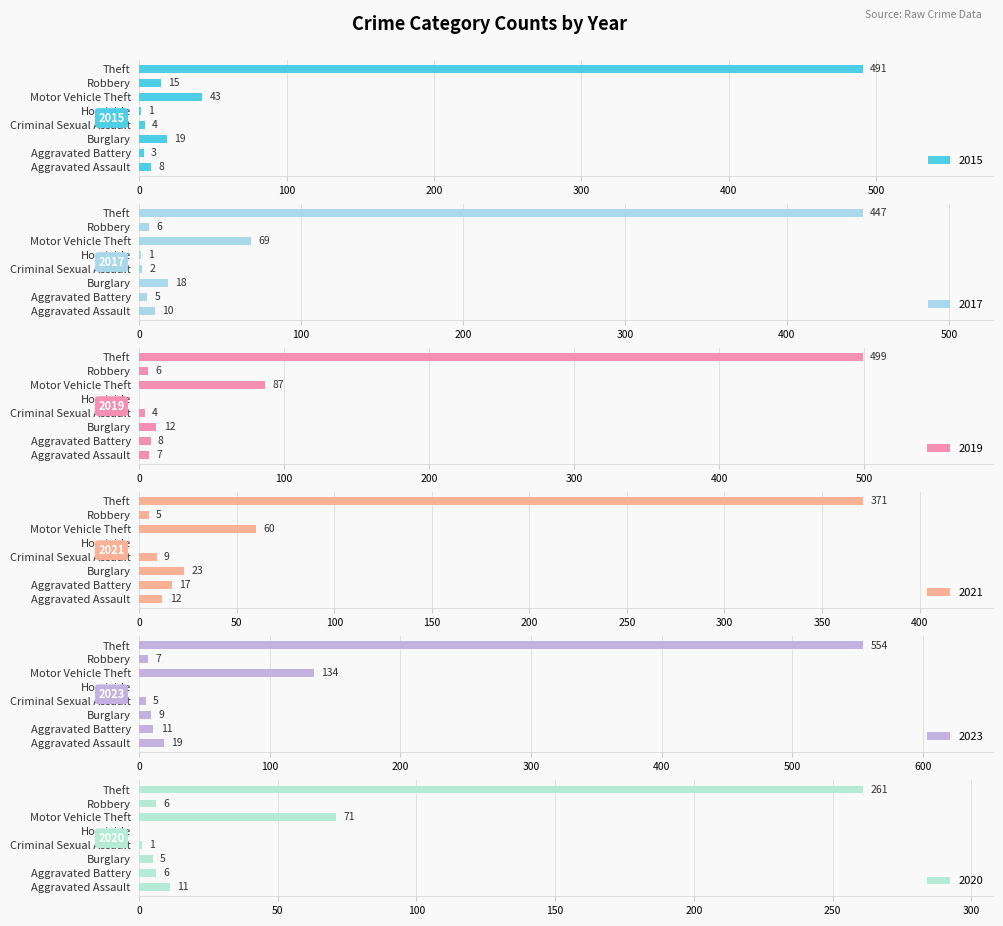

Which has a higher value, Robbery or Burglary?

Burglary